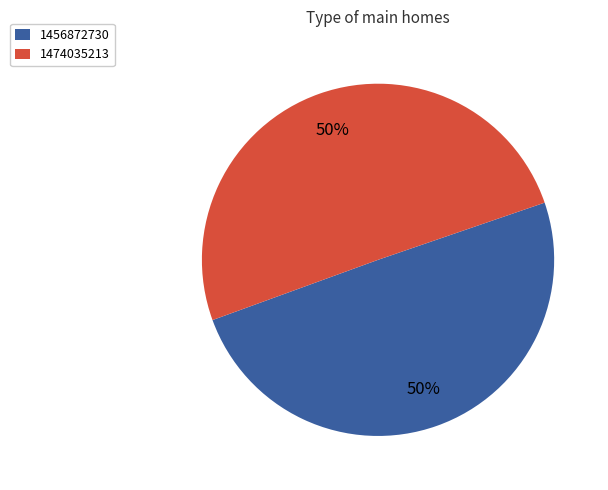

Which category has the smallest portion of the pie?

1456872730